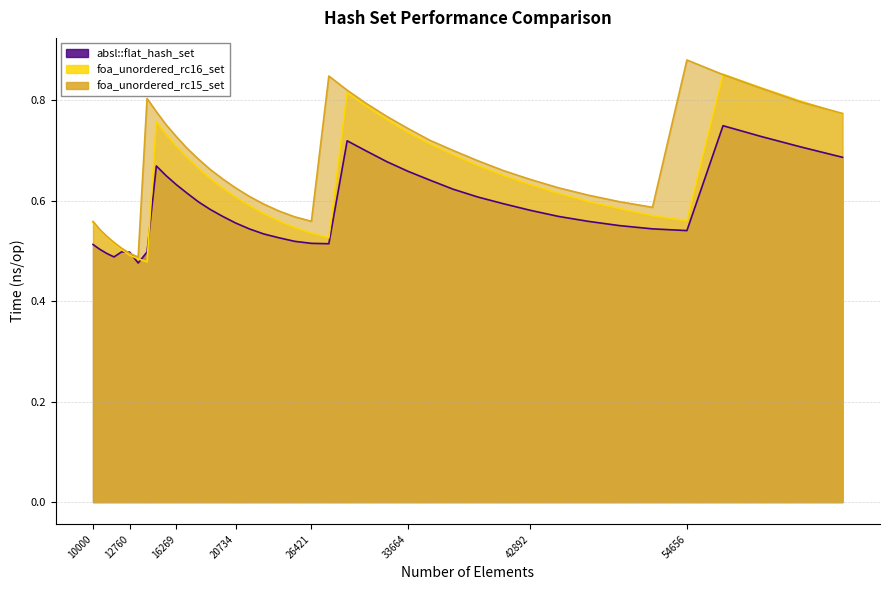

Between 11025 and 19753, which series saw the biggest shift?

foa_unordered_rc15_set